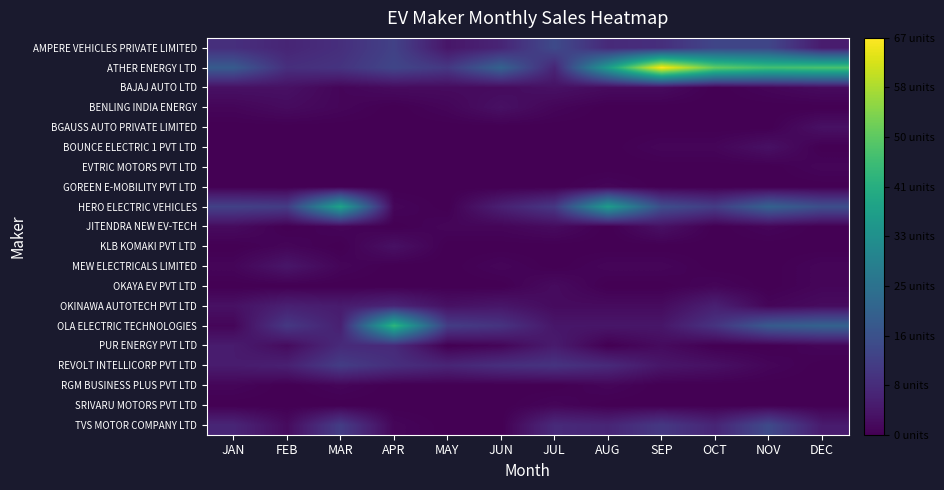

What is the difference between the highest and lowest values at SEP?

67